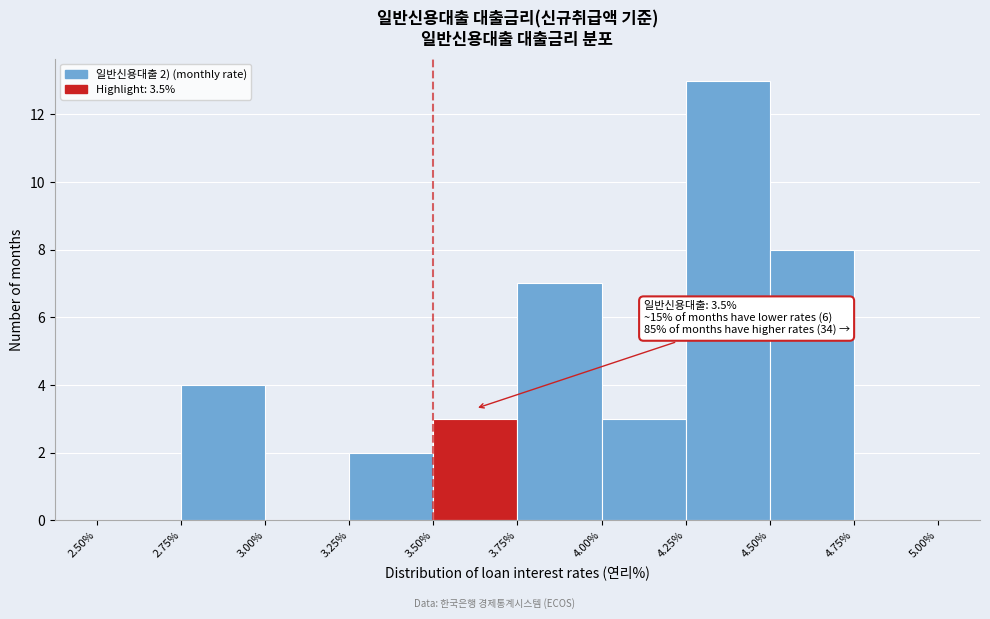

Which range on the x-axis has the tallest bar?

4.25% to 4.50%